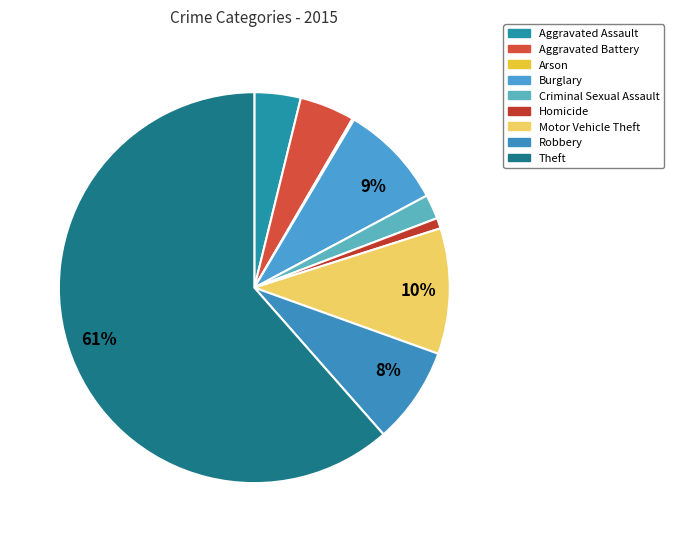

What percentage do Criminal Sexual Assault and Theft together represent?

63.5%